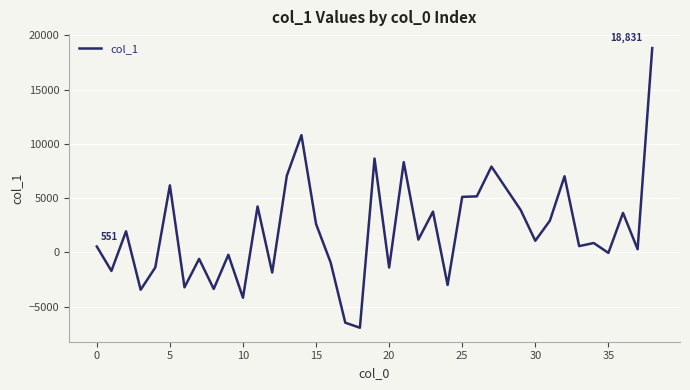

What is the greatest value displayed?

18830.6